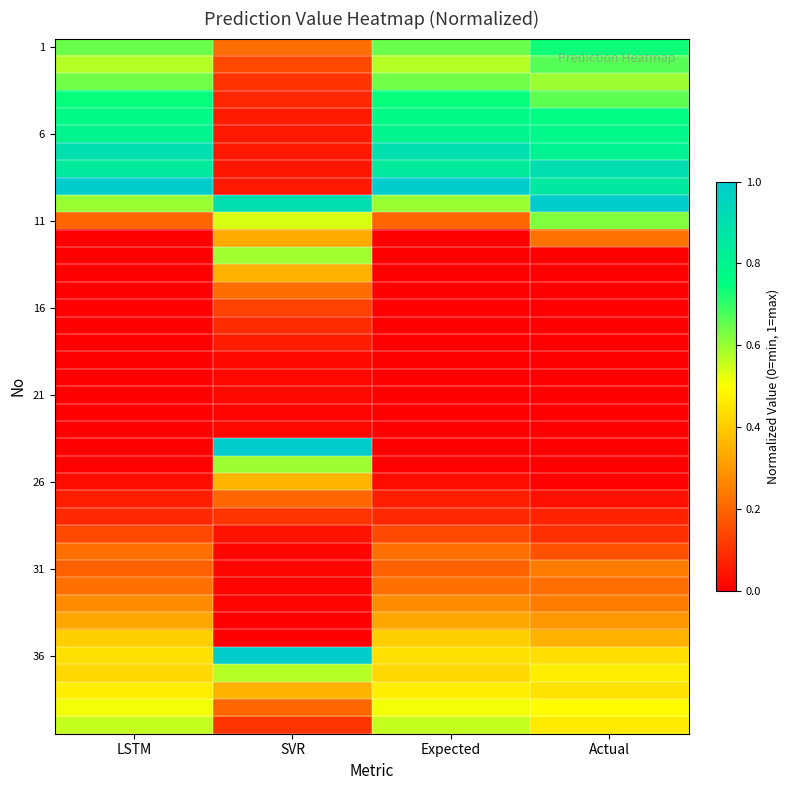

What is the spread (max minus min) of values at Actual?

1.0